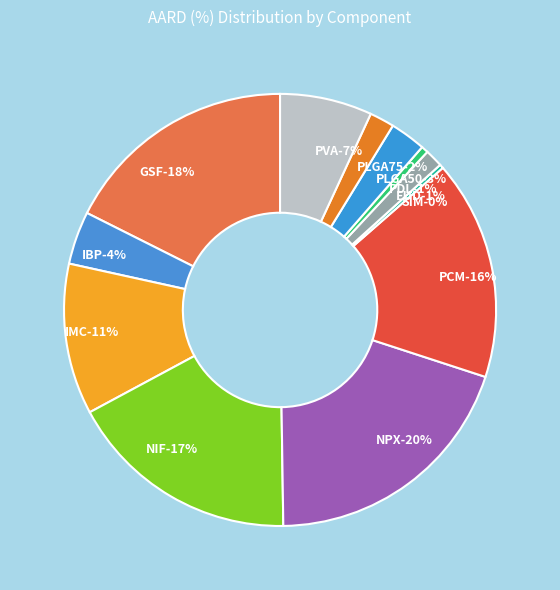

Count the number of slices in the pie.

12